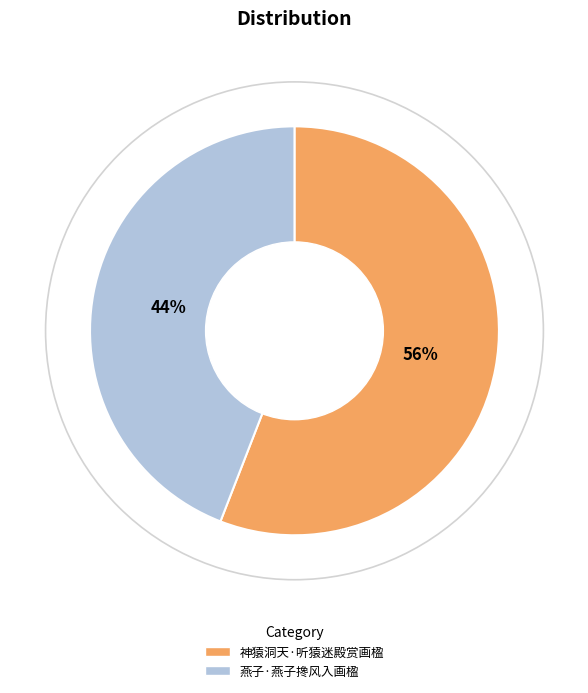

What percentage is the 燕子·燕子搀风入画楹 slice, to the nearest percent?

44%